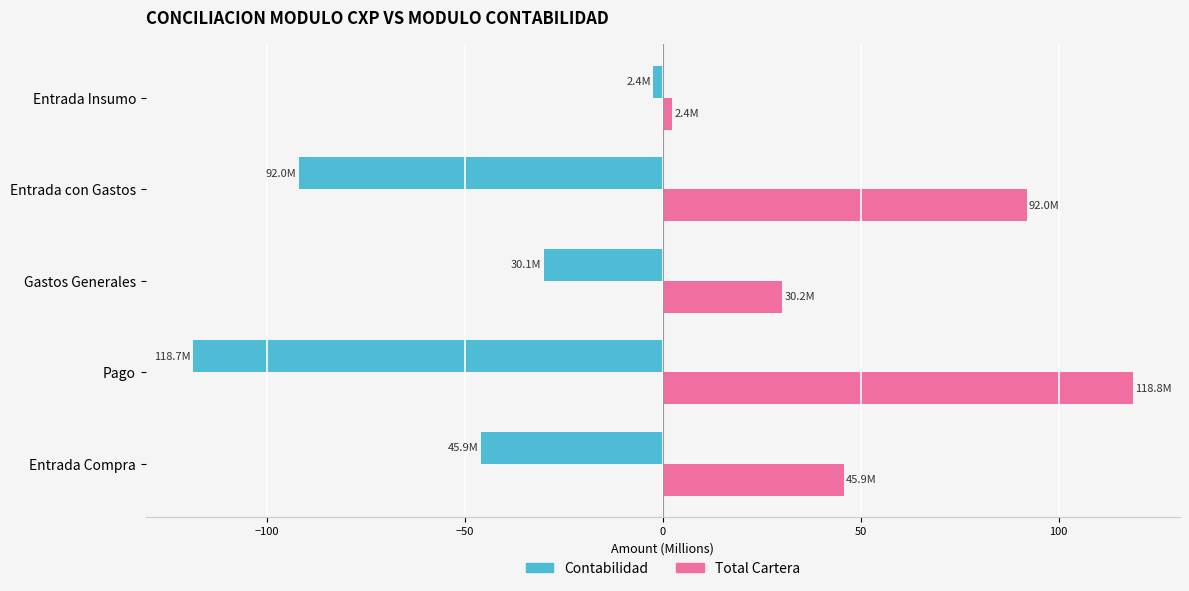

How many data points does each series have?

5